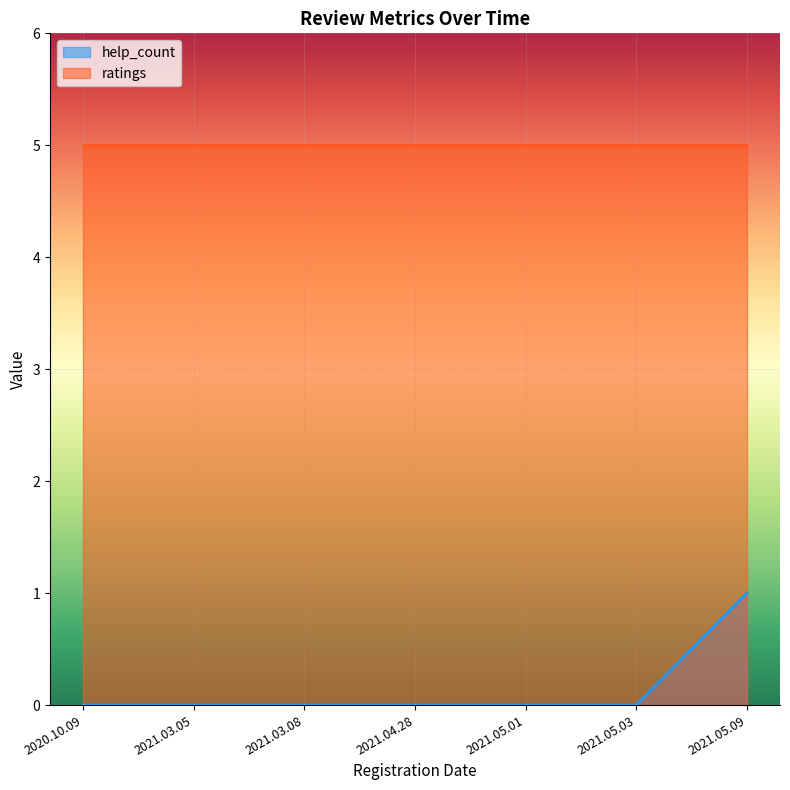

Does the chart display data point markers on the line(s)?

No